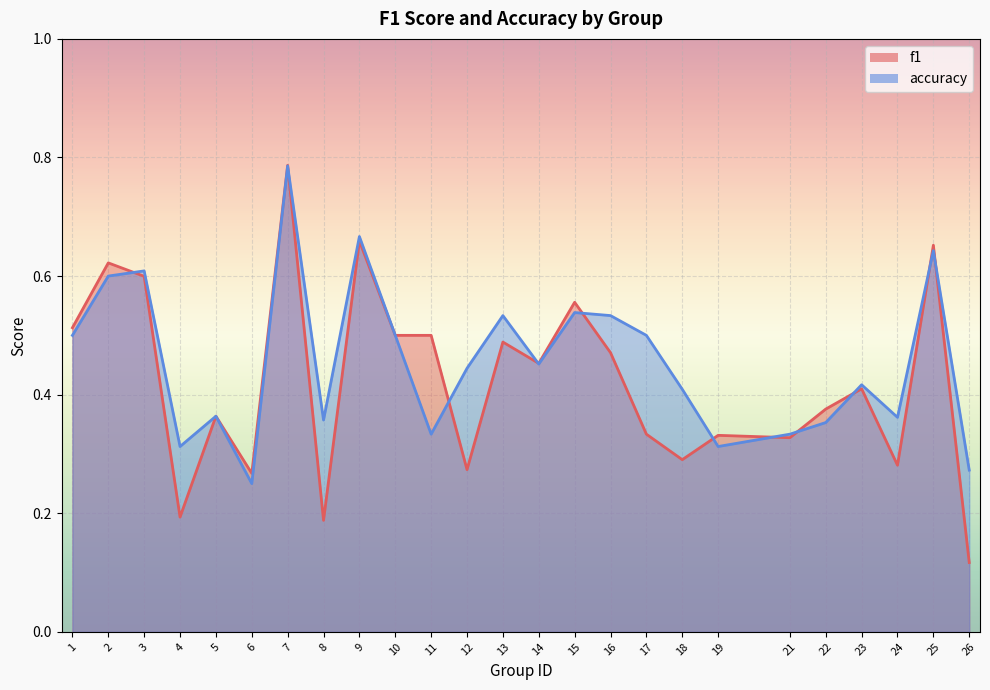

Reading left to right, extract all data points from this chart.

f1: 1=0.5	2=0.6	3=0.6	4=0.2	5=0.4	6=0.3	7=0.8	8=0.2	9=0.7	10=0.5	11=0.5	12=0.3	13=0.5	14=0.5	15=0.6	16=0.5	17=0.3	18=0.3	19=0.3	21=0.3	22=0.4	23=0.4	24=0.3	25=0.7	26=0.1
accuracy: 1=0.5	2=0.6	3=0.6	4=0.3	5=0.4	6=0.2	7=0.8	8=0.4	9=0.7	10=0.5	11=0.3	12=0.4	13=0.5	14=0.5	15=0.5	16=0.5	17=0.5	18=0.4	19=0.3	21=0.3	22=0.4	23=0.4	24=0.4	25=0.6	26=0.3